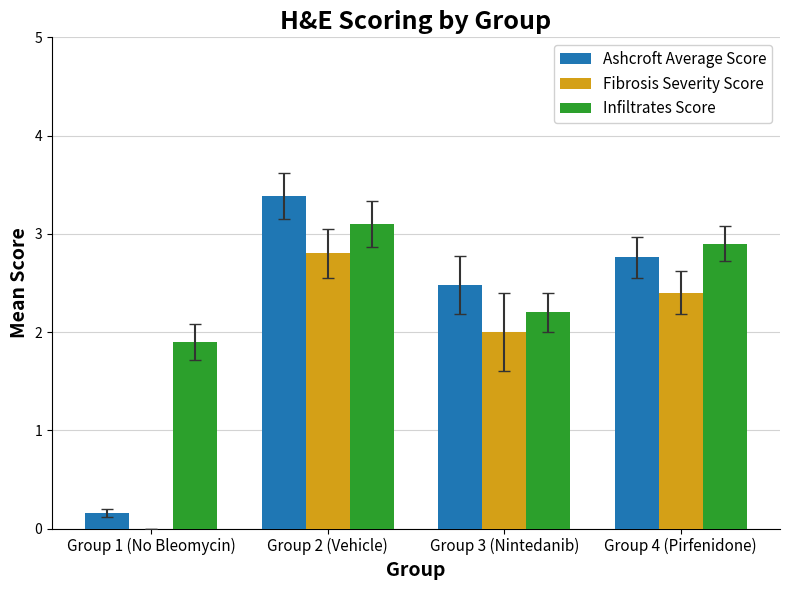

What is the highest value of the Fibrosis Severity Score series?

2.8